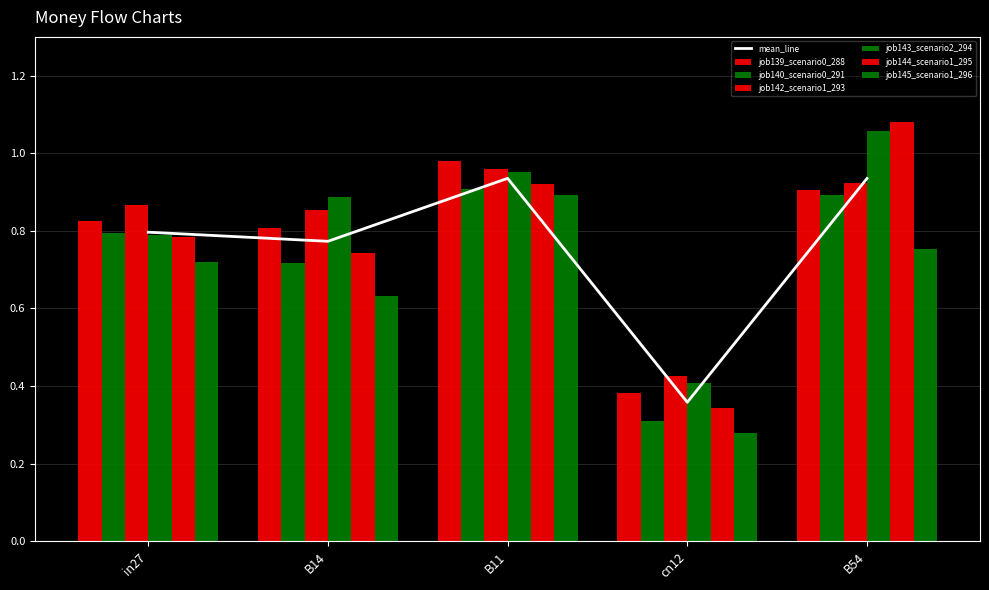

What position from the right is B54?

1